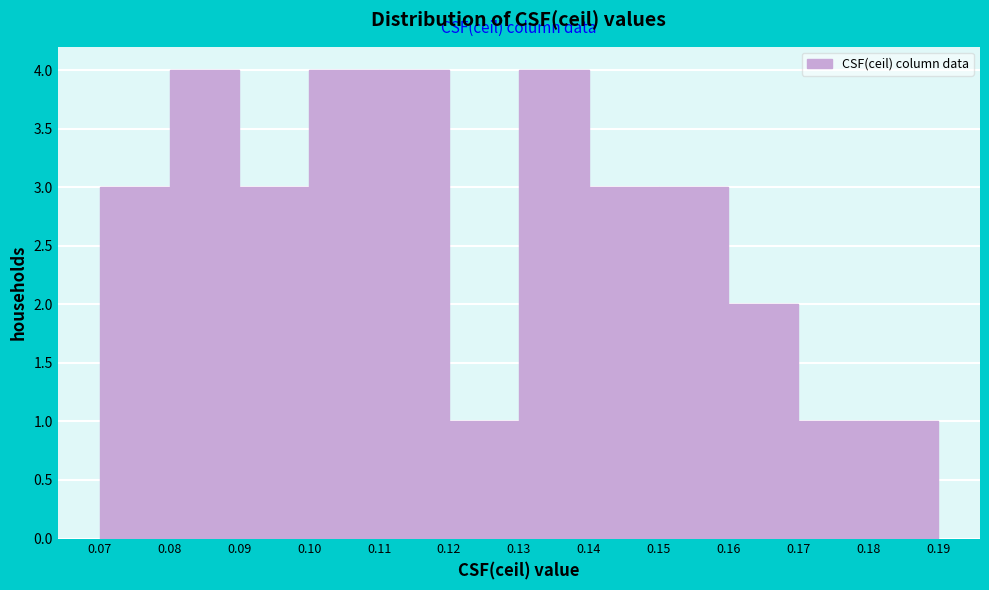

Reading left to right, list every bar in this chart as the range it spans on the x-axis followed by its height. The values are not printed on the chart, so give them approximately, as read against the axis.

0.07 to 0.08: 3
0.08 to 0.09: 4
0.09 to 0.10: 3
0.10 to 0.11: 4
0.11 to 0.12: 4
0.12 to 0.13: 1
0.13 to 0.14: 4
0.14 to 0.15: 3
0.15 to 0.16: 3
0.16 to 0.17: 2
0.17 to 0.18: 1
0.18 to 0.19: 1